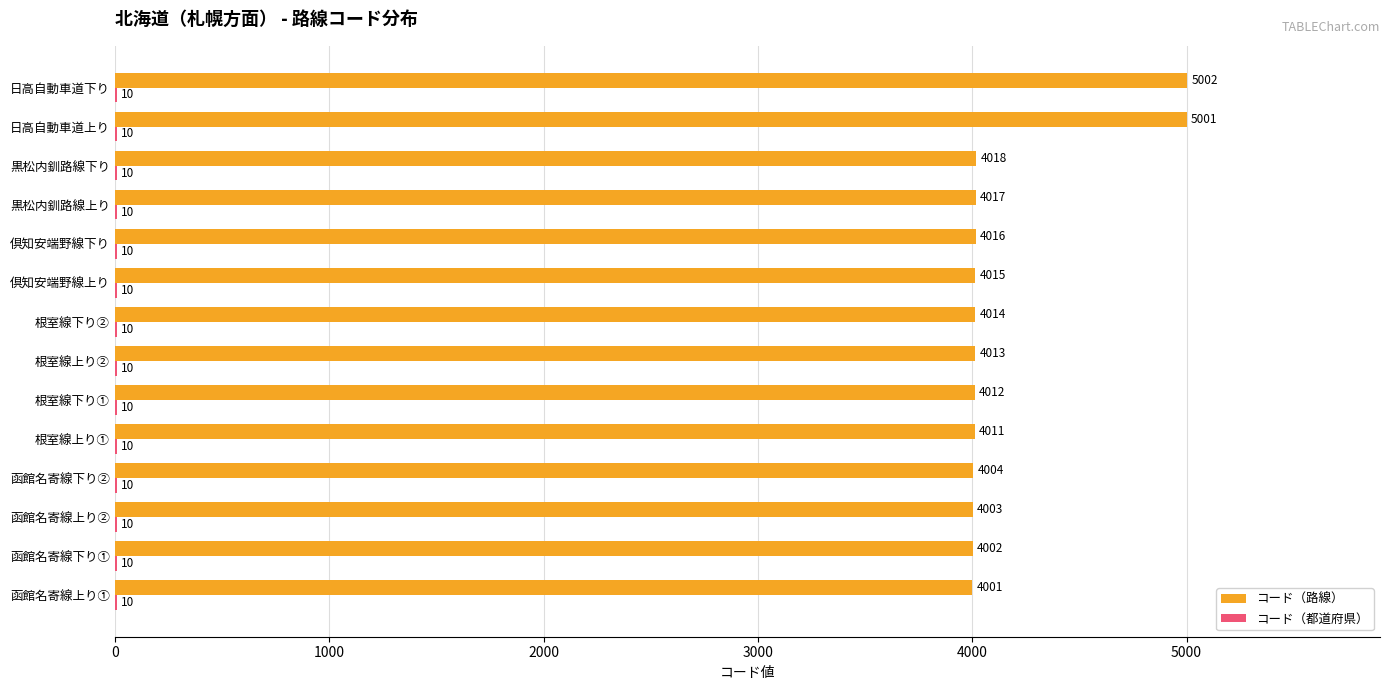

Is it true that コード（路線） equals 7715 at 日高自動車道上り?

False